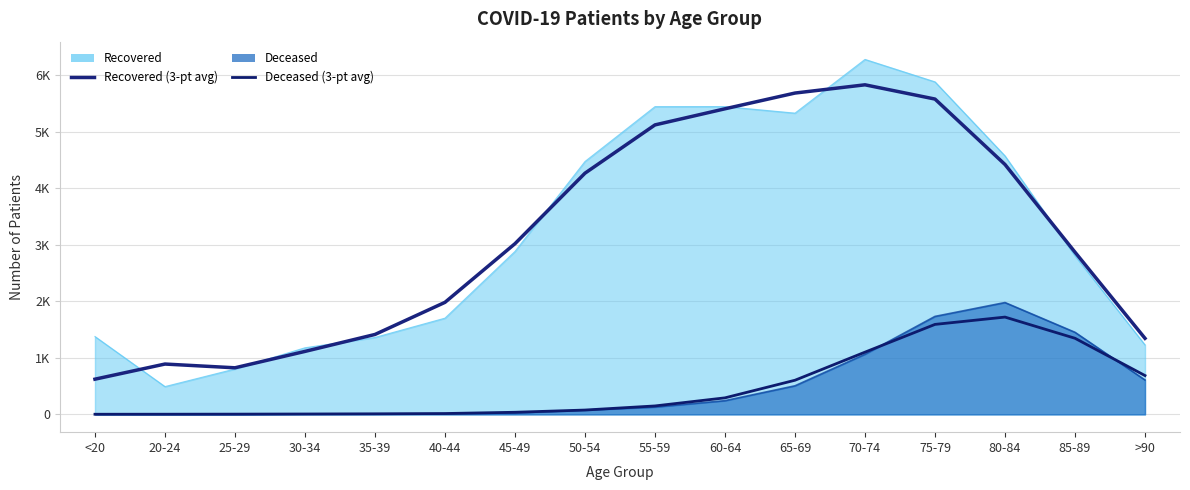

Where is the first local minimum for patients_recovered (avg)?

25-29